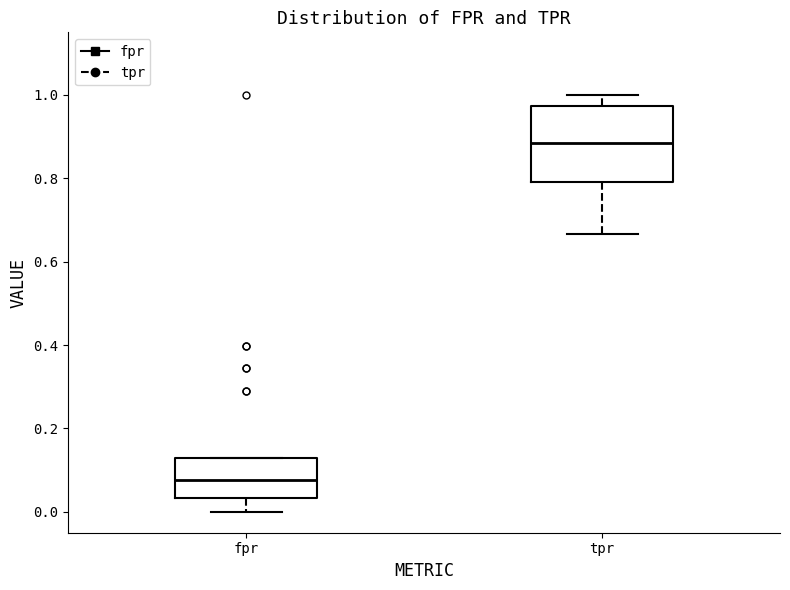

Where is the lower edge of the box for fpr on the y-axis? The values are not printed on the chart, so give them approximately, as read against the axis.

0.04